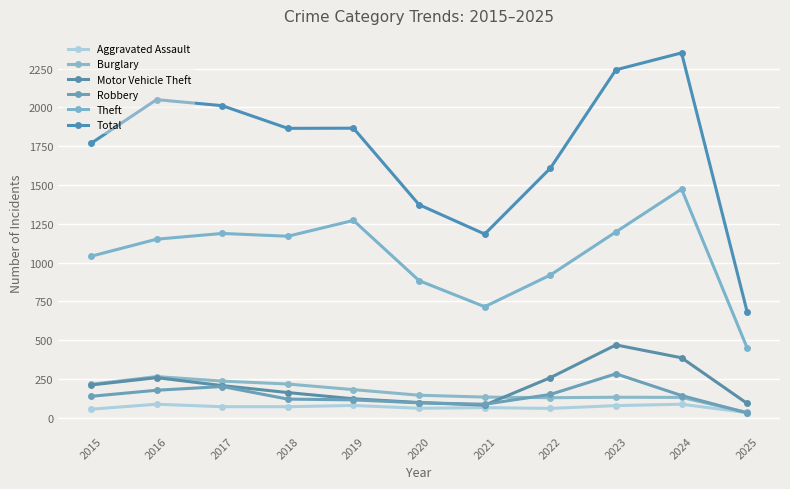

Where is the first local minimum for Theft?

2018